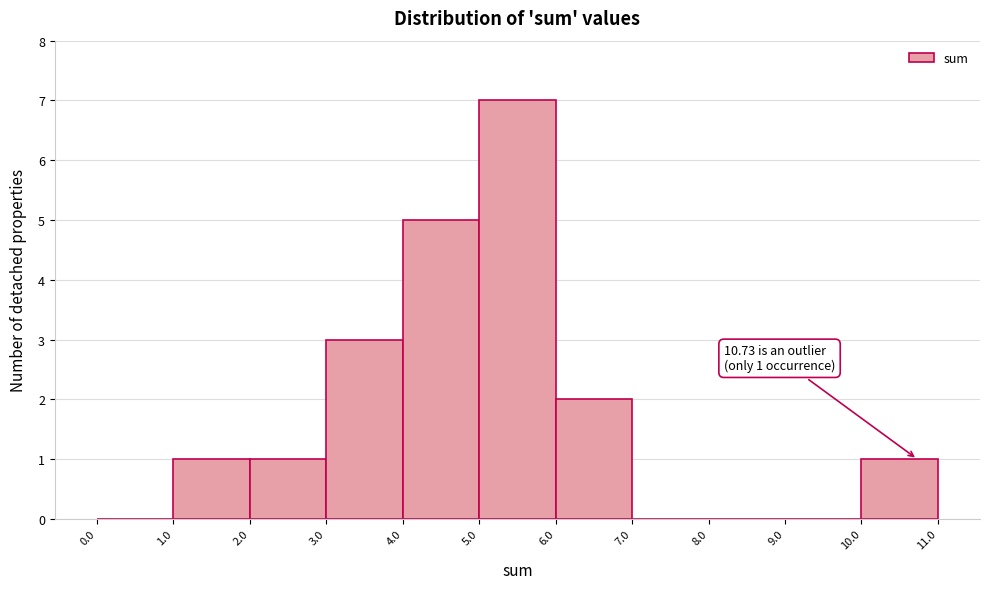

Which range on the x-axis has the tallest bar?

5.0 to 6.0